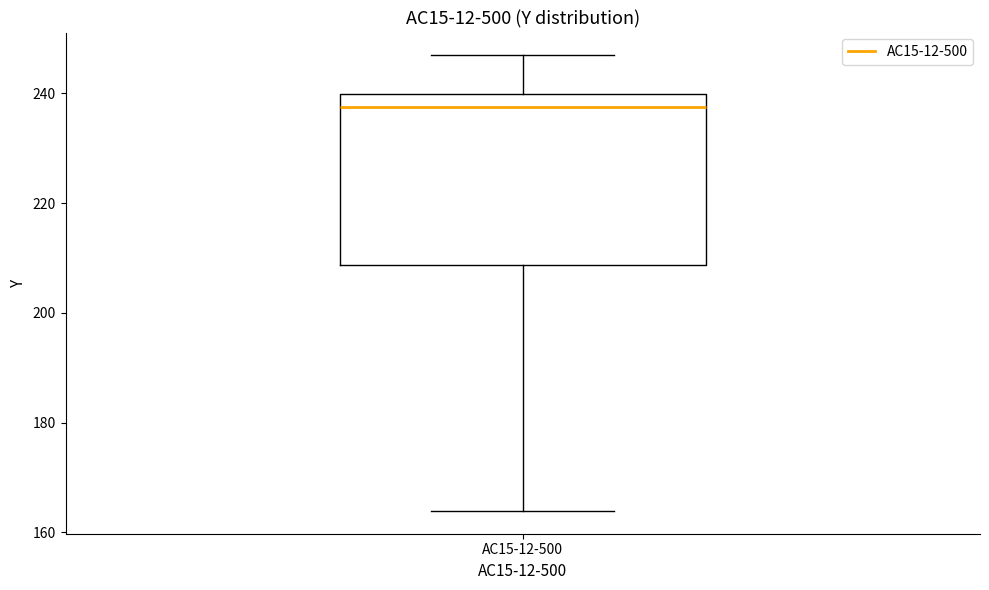

Transcribe this box plot: give where the median line is, the range the box spans, and where the two whiskers end, as read against the y-axis. The values are not printed on the chart, so give them approximately, as read against the axis.

median 238, box 208 to 240, whiskers 164 to 246